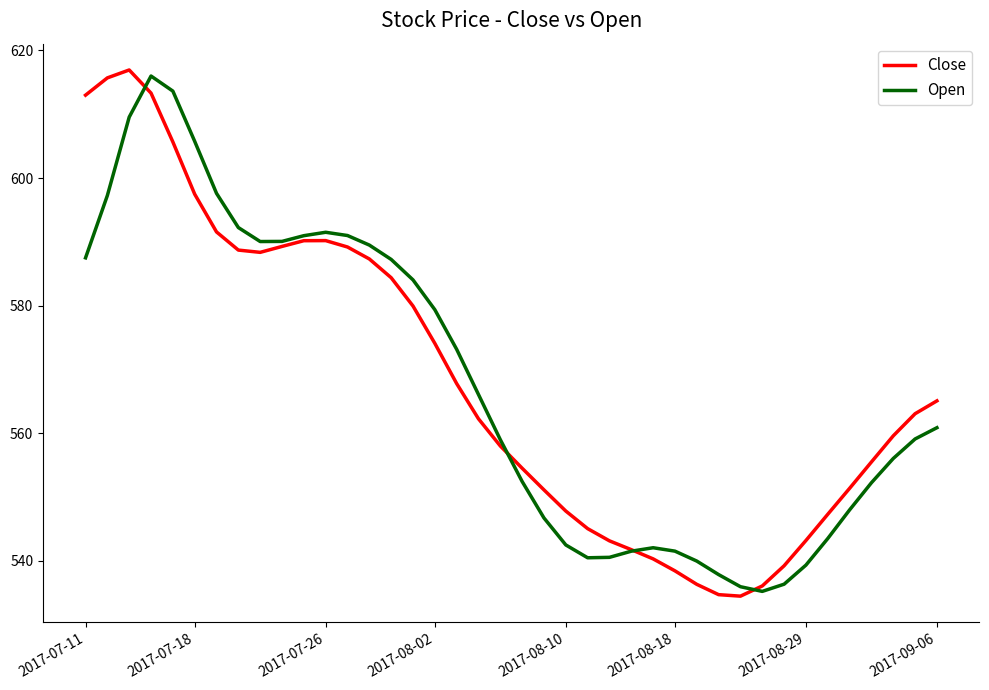

What are all the series names shown in the legend?

Close, Open